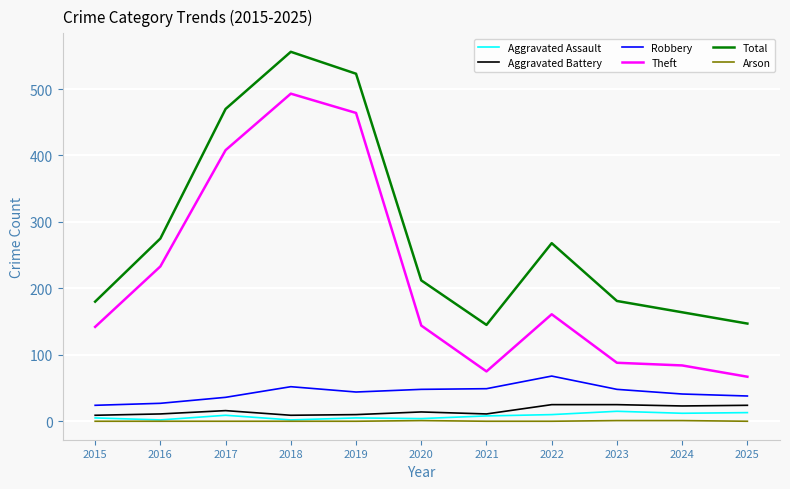

The Robbery series shows 69 at 2024. True or false?

False